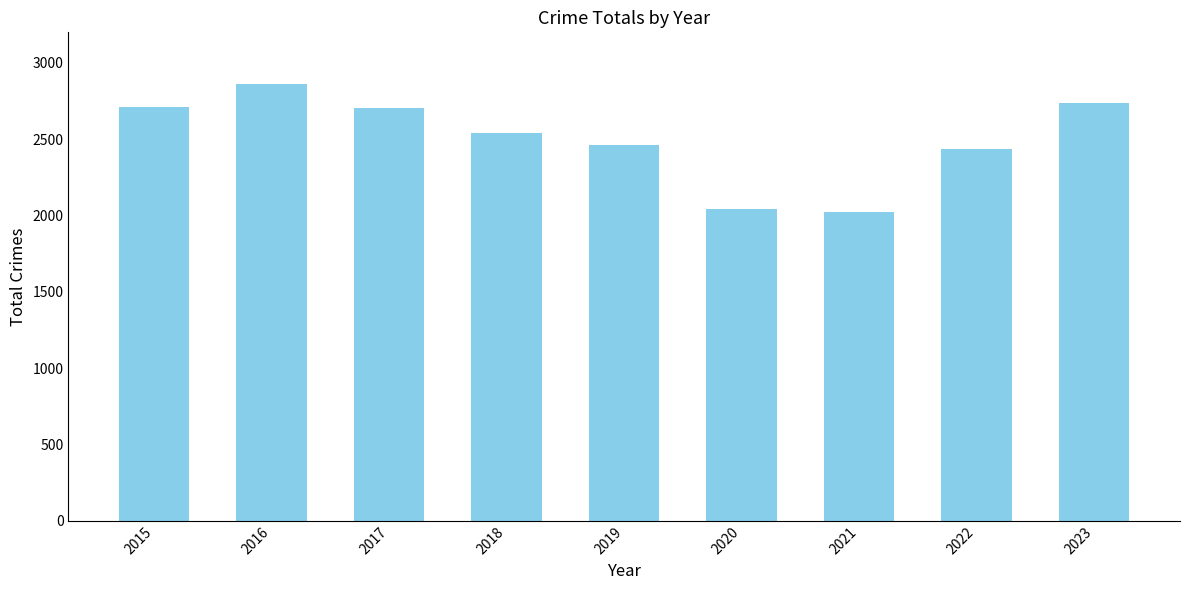

What is the value of the 4th bar from the left?

2539